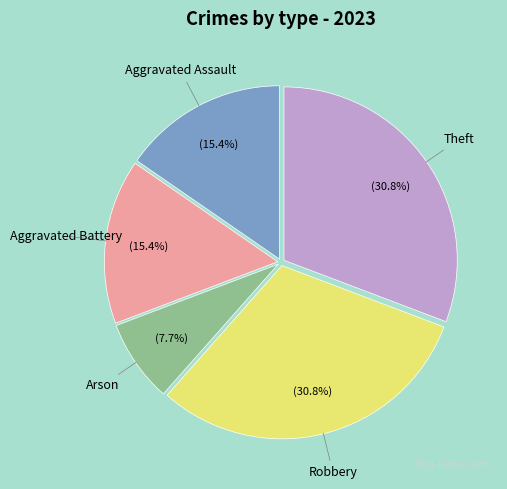

Is the sum of Arson and Aggravated Assault greater than half?

No